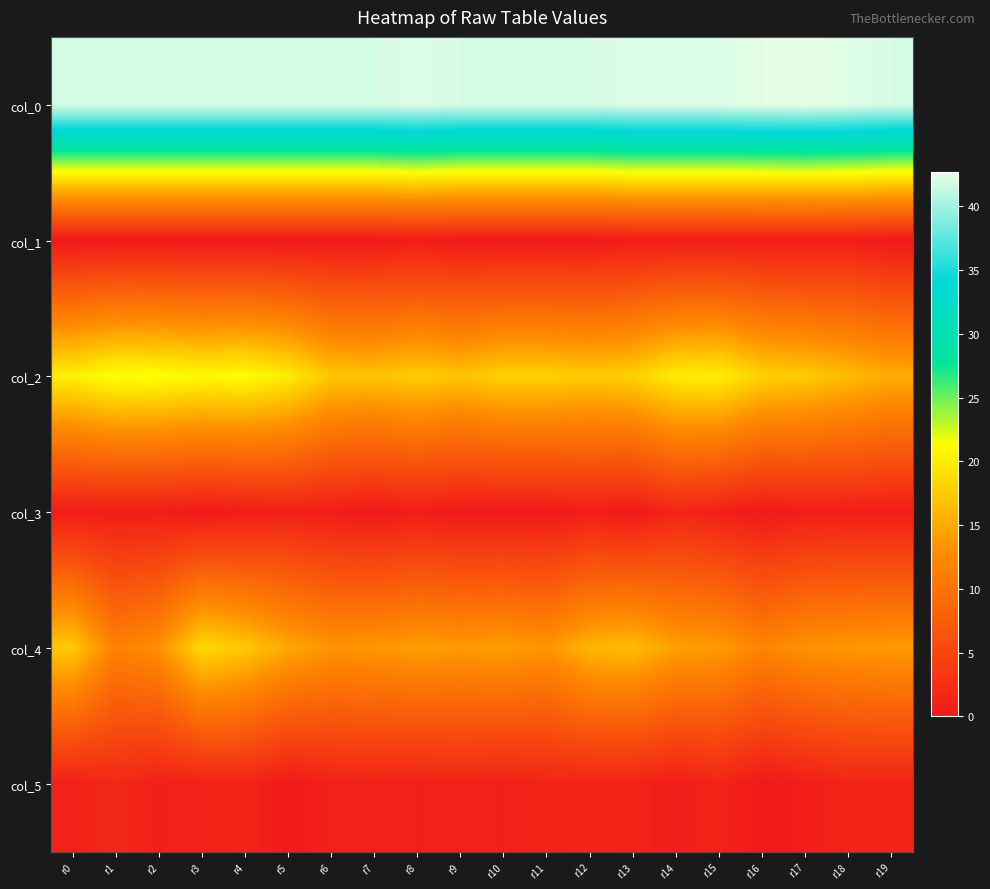

Reading left to right, list all the values displayed in this chart.

col_0: r0=42.0	r1=42.0	r2=42.0	r3=42.0	r4=42.0	r5=42.0	r6=42.0	r7=42.0	r8=42.2	r9=42.0	r10=42.0	r11=42.0	r12=42.0	r13=42.2	r14=42.2	r15=42.2	r16=42.5	r17=42.7	r18=42.3	r19=42.0
col_1: r0=0.0	r1=0.0	r2=0.0	r3=0.0	r4=0.0	r5=0.0	r6=0.0	r7=0.0	r8=0.4	r9=0.0	r10=0.0	r11=0.0	r12=0.0	r13=0.4	r14=0.4	r15=0.4	r16=0.5	r17=0.5	r18=0.5	r19=0.0
col_2: r0=20.2	r1=21.7	r2=21.5	r3=21.0	r4=21.2	r5=20.0	r6=17.2	r7=17.0	r8=17.7	r9=17.0	r10=18.0	r11=18.0	r12=17.5	r13=18.0	r14=20.0	r15=20.2	r16=18.0	r17=17.5	r18=16.5	r19=15.3
col_3: r0=0.4	r1=0.5	r2=0.5	r3=0.0	r4=0.4	r5=0.8	r6=0.4	r7=0.0	r8=0.5	r9=0.0	r10=0.0	r11=0.0	r12=0.5	r13=0.0	r14=1.4	r15=0.8	r16=0.0	r17=0.5	r18=0.5	r19=0.5
col_4: r0=17.5	r1=11.7	r2=13.0	r3=18.7	r4=17.3	r5=15.0	r6=13.5	r7=13.7	r8=14.2	r9=14.0	r10=14.2	r11=13.5	r12=16.0	r13=16.5	r14=14.3	r15=14.0	r16=12.0	r17=13.3	r18=13.7	r19=14.0
col_5: r0=0.9	r1=1.7	r2=0.8	r3=0.9	r4=1.2	r5=0.0	r6=0.9	r7=0.9	r8=0.8	r9=1.0	r10=0.8	r11=1.1	r12=1.2	r13=1.1	r14=0.5	r15=1.2	r16=0.0	r17=0.5	r18=1.2	r19=1.2